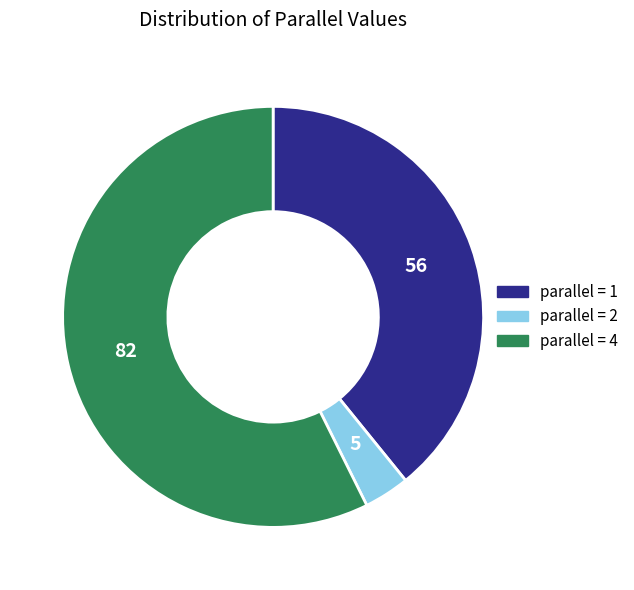

Is there any slice that represents more than half of the pie?

Yes